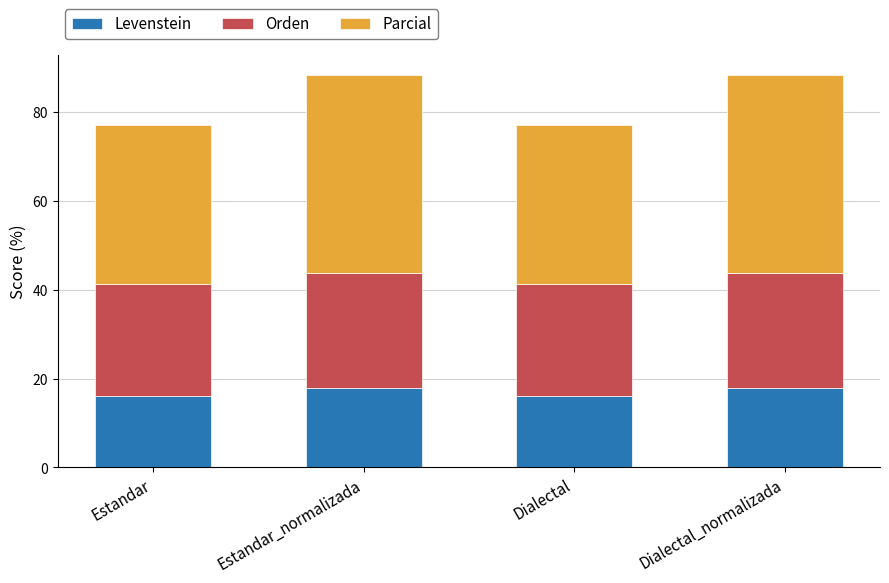

Reading right to left, list the values for the Levenstein series.

Dialectal_normalizada=17.9	Dialectal=16.0	Estandar_normalizada=17.9	Estandar=16.0